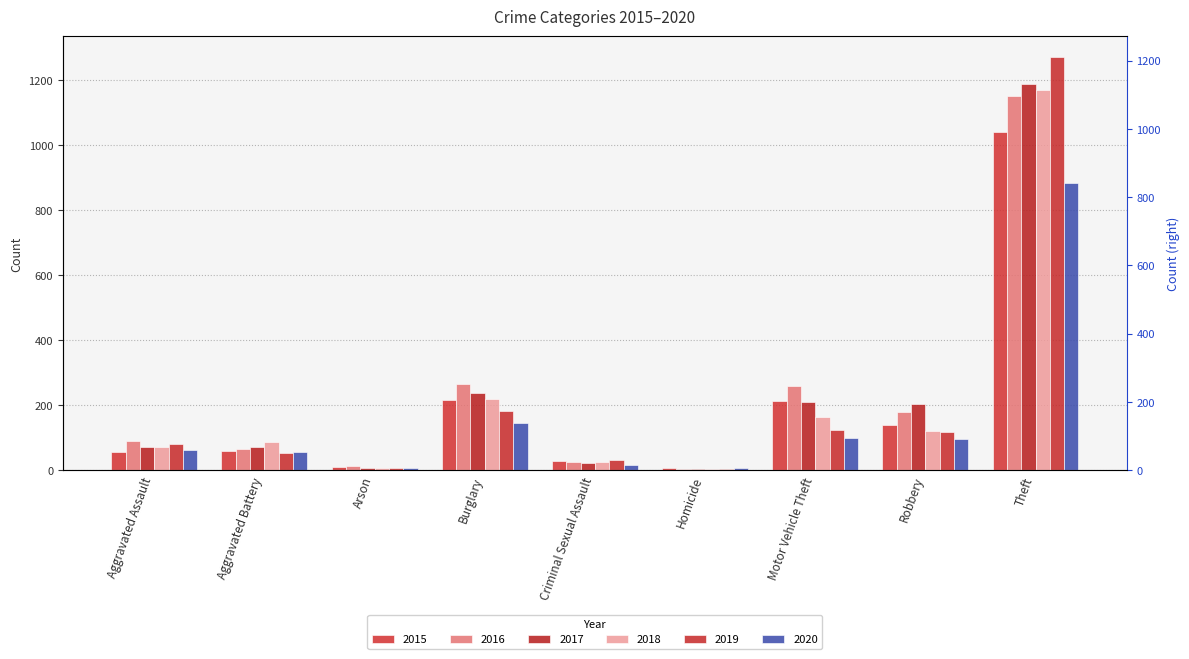

Rank the series by their maximum value, from lowest to highest.

2020, 2015, 2016, 2018, 2017, 2019